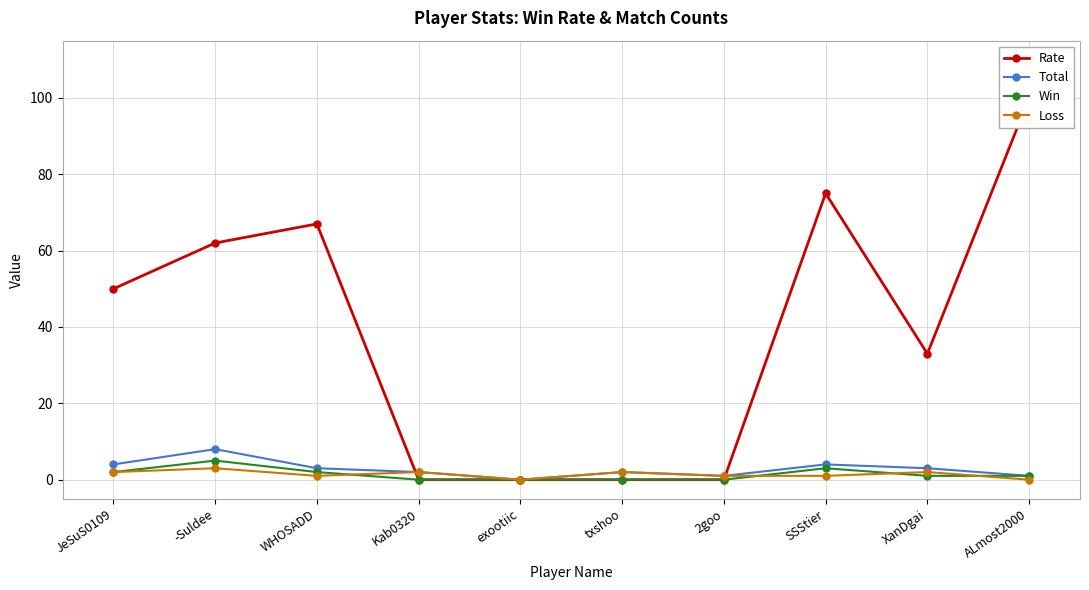

What is the label of the 9th point from the right?

-Suldee